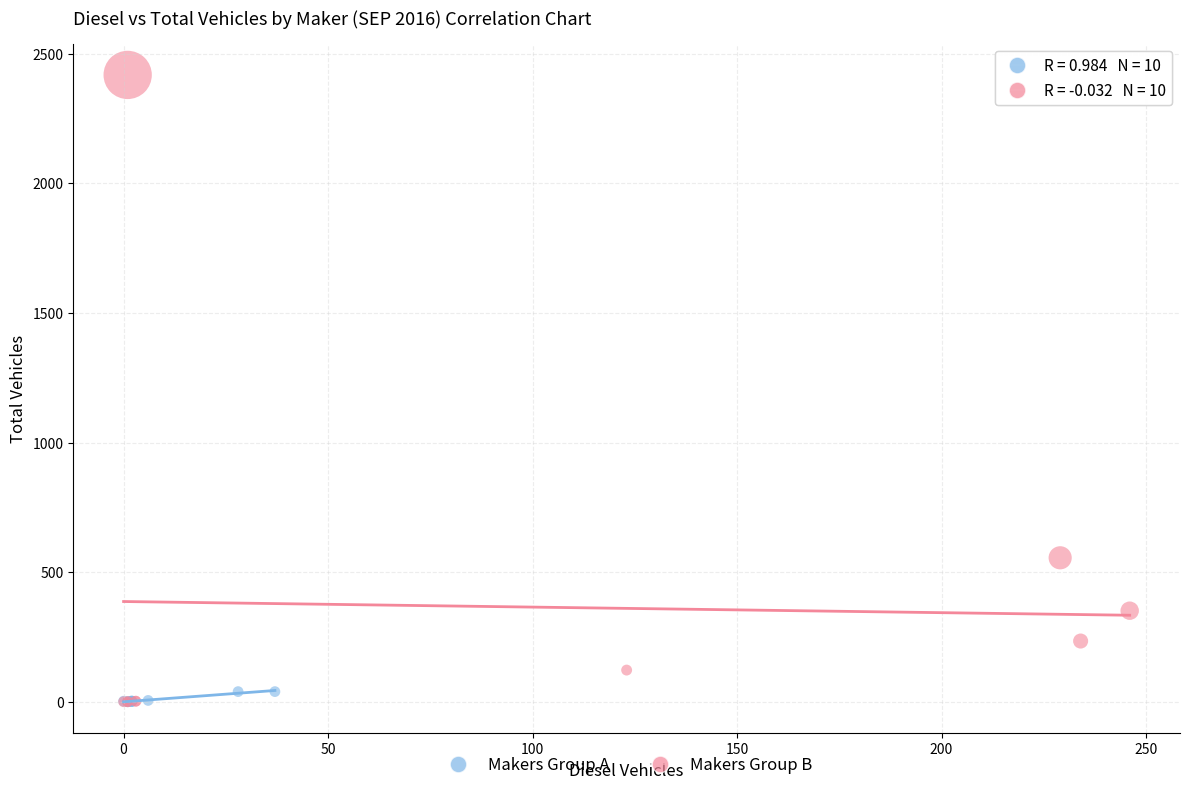

Which series reaches the maximum Y coordinate?

Makers Group B